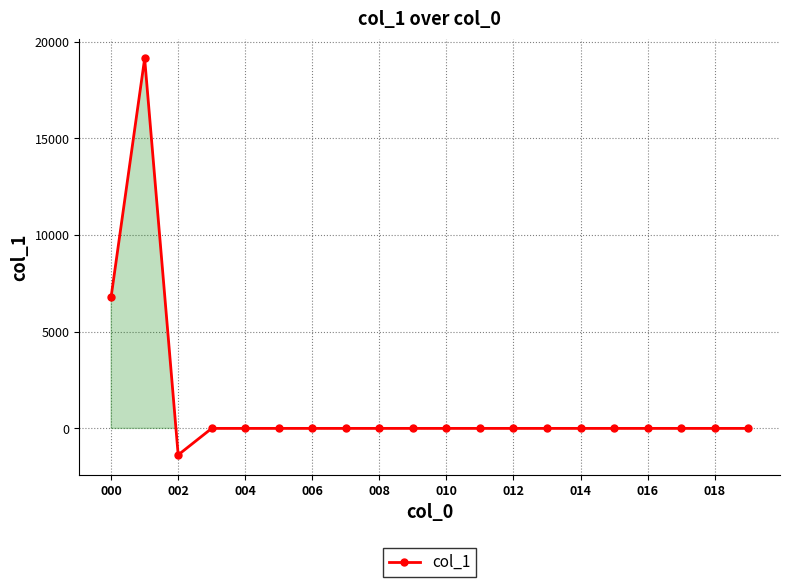

What is the sum of all values?

24577.6